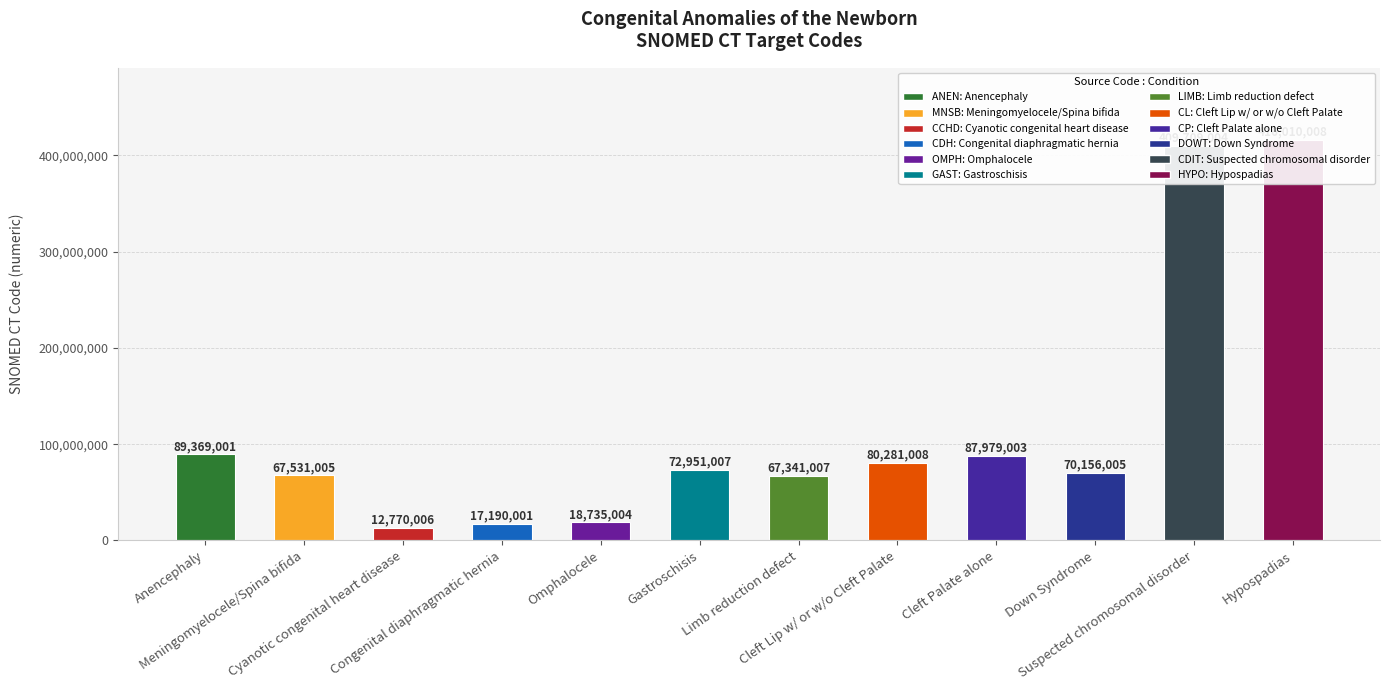

What is the difference between the maximum and second lowest values?

398820007